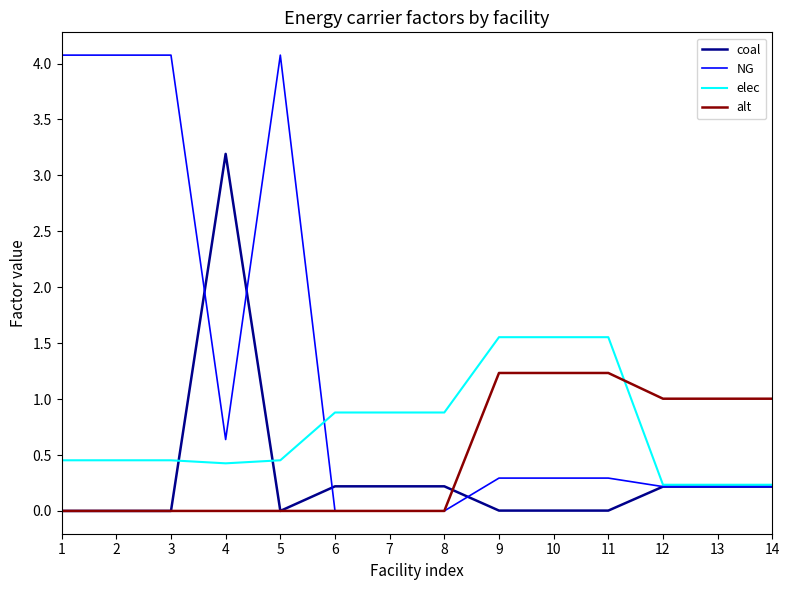

Rank the series by their average value, from lowest to highest.

coal, alt, elec, NG